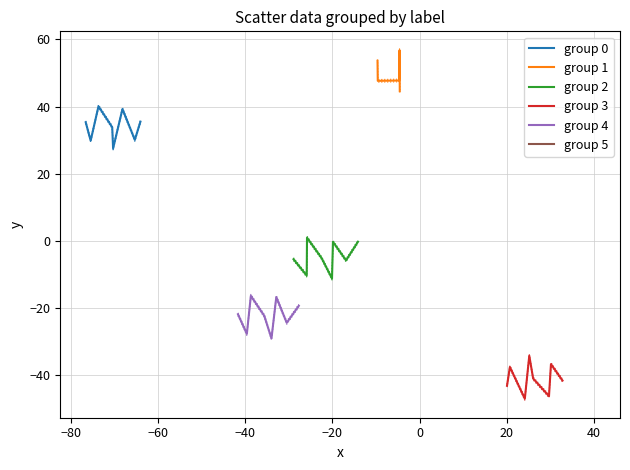

What is the lowest value of the group 0 series?

27.5